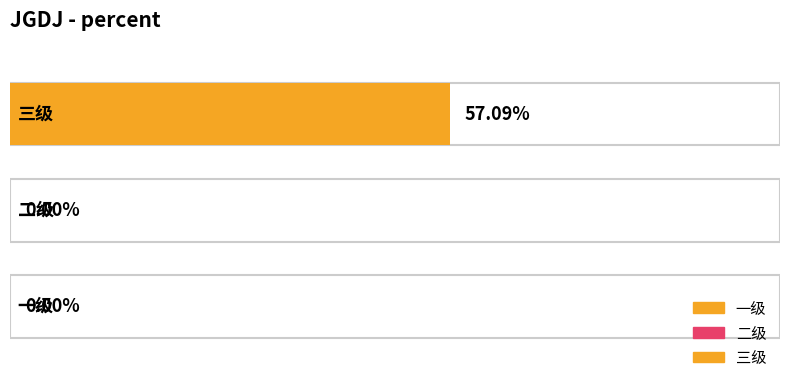

List the labels in order of value, largest first.

三级, 一级, 二级